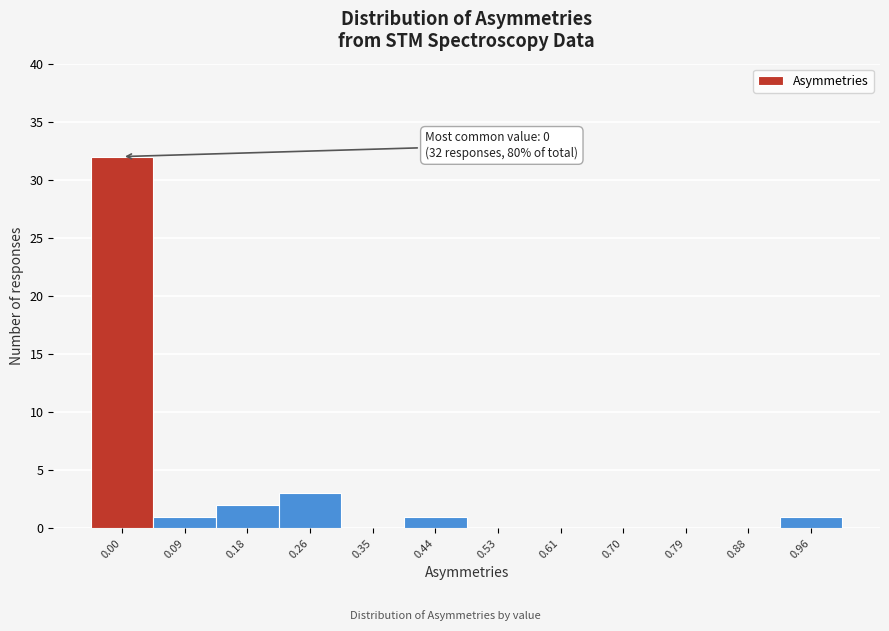

Reading left to right, transcribe all the data shown in this chart.

0.00=32	0.09=1	0.18=2	0.26=3	0.35=0	0.44=1	0.53=0	0.61=0	0.70=0	0.79=0	0.88=0	0.96=1